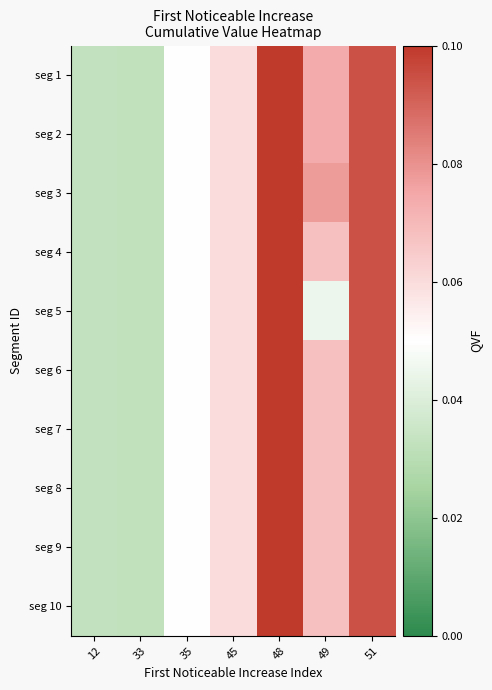

Reading right to left, list all the values displayed in this chart.

seg 1: 51=0.1	49=0.1	48=0.1	45=0.1	35=0.0	33=0.0	12=0.0
seg 2: 51=0.1	49=0.1	48=0.1	45=0.1	35=0.0	33=0.0	12=0.0
seg 3: 51=0.1	49=0.1	48=0.1	45=0.1	35=0.0	33=0.0	12=0.0
seg 4: 51=0.1	49=0.1	48=0.1	45=0.1	35=0.0	33=0.0	12=0.0
seg 5: 51=0.1	49=0.0	48=0.1	45=0.1	35=0.0	33=0.0	12=0.0
seg 6: 51=0.1	49=0.1	48=0.1	45=0.1	35=0.0	33=0.0	12=0.0
seg 7: 51=0.1	49=0.1	48=0.1	45=0.1	35=0.0	33=0.0	12=0.0
seg 8: 51=0.1	49=0.1	48=0.1	45=0.1	35=0.0	33=0.0	12=0.0
seg 9: 51=0.1	49=0.1	48=0.1	45=0.1	35=0.0	33=0.0	12=0.0
seg 10: 51=0.1	49=0.1	48=0.1	45=0.1	35=0.0	33=0.0	12=0.0